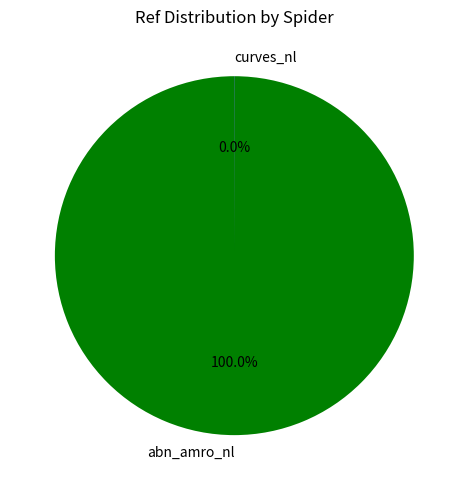

Is abn_amro_nl the majority of the pie?

Yes